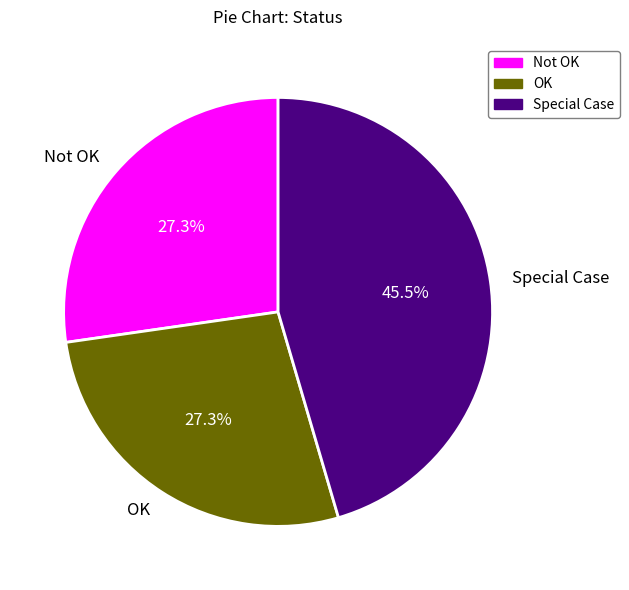

Does Not OK represent more than half of the total?

No